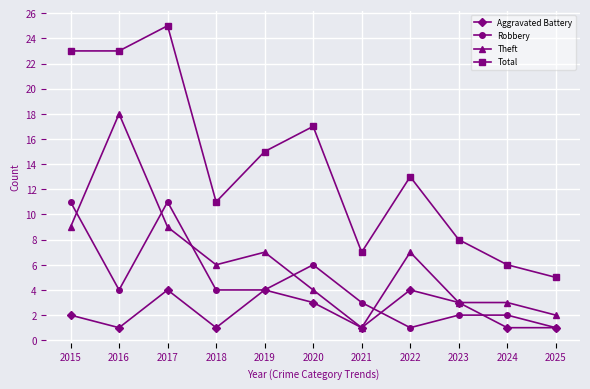

At how many categories does at least one series exceed 2?

11